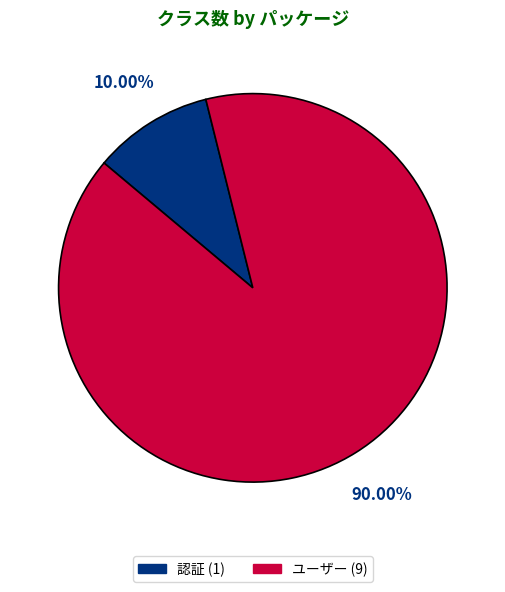

Is there a majority slice in this chart?

Yes